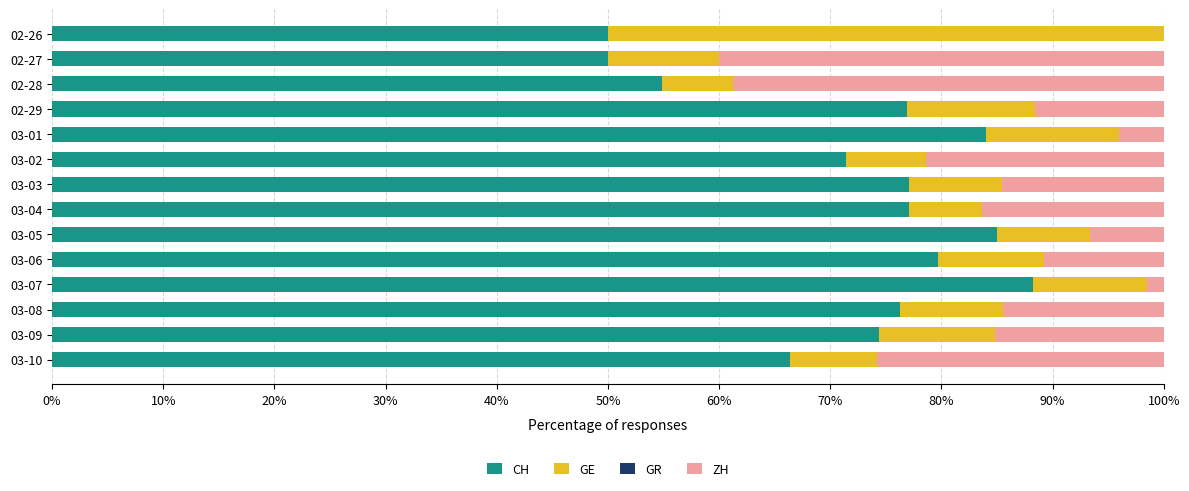

At which label does CH reach its peak?

03-07